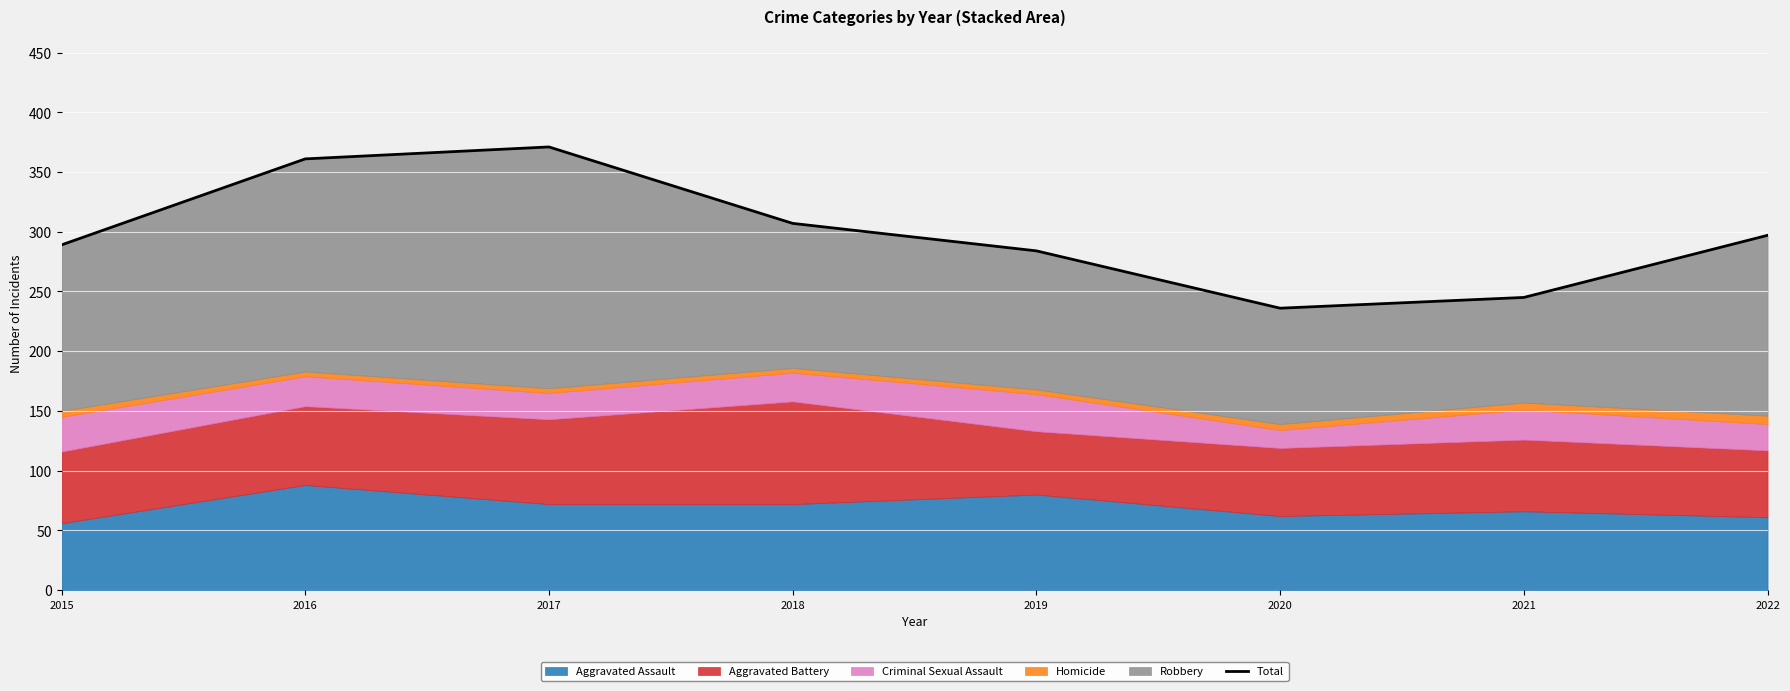

Where is the data nearest to the value 303?

2018